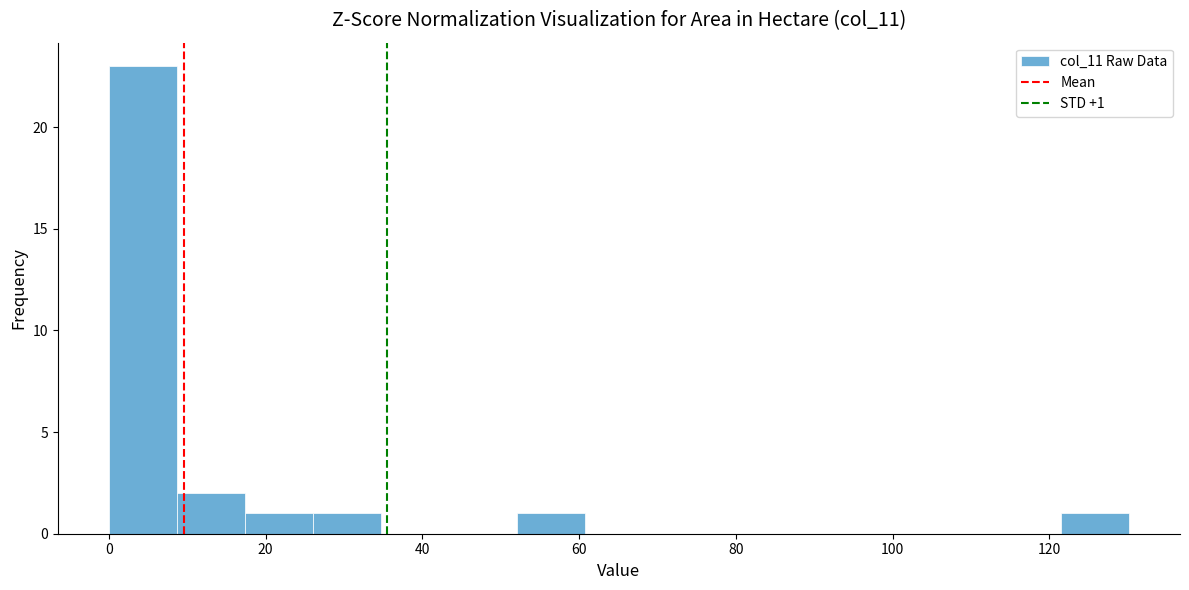

Over which range of the x-axis is the bar tallest?

0 to 8